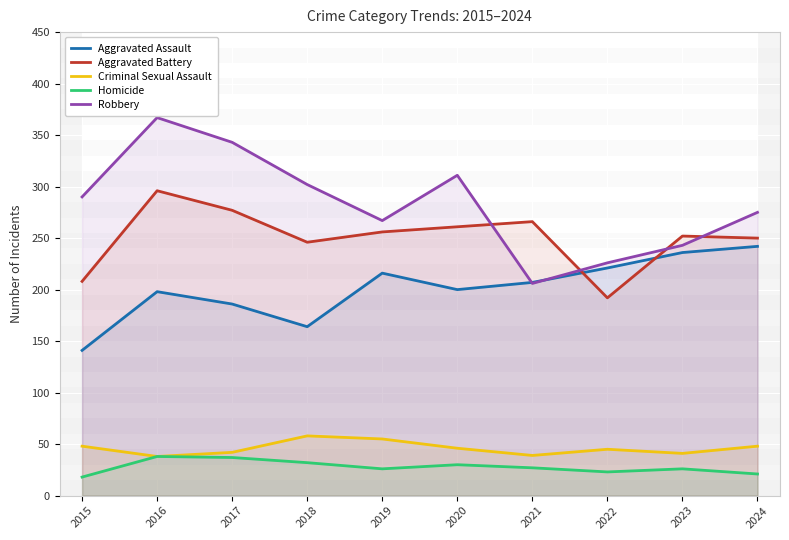

How many lines are shown in the chart?

5